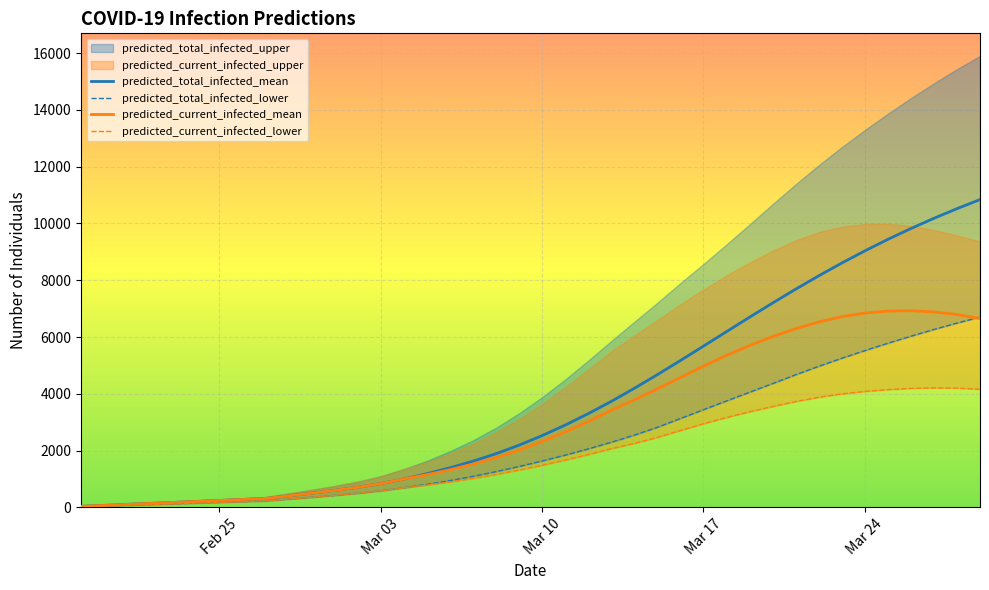

What is the maximum value for predicted_total_infected_mean?

10841